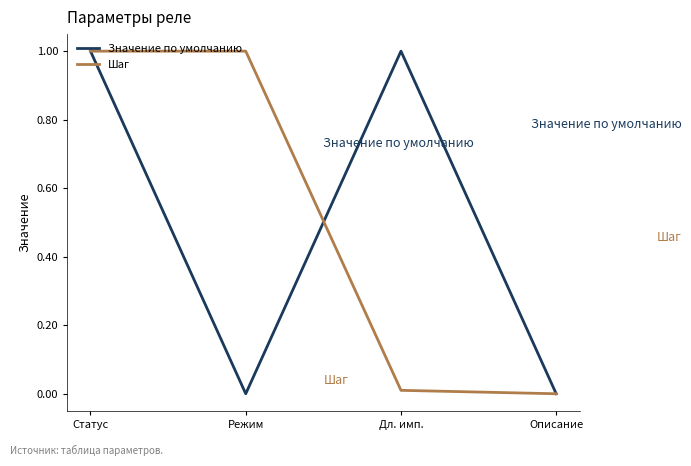

What is the maximum value shown in the chart?

1.0